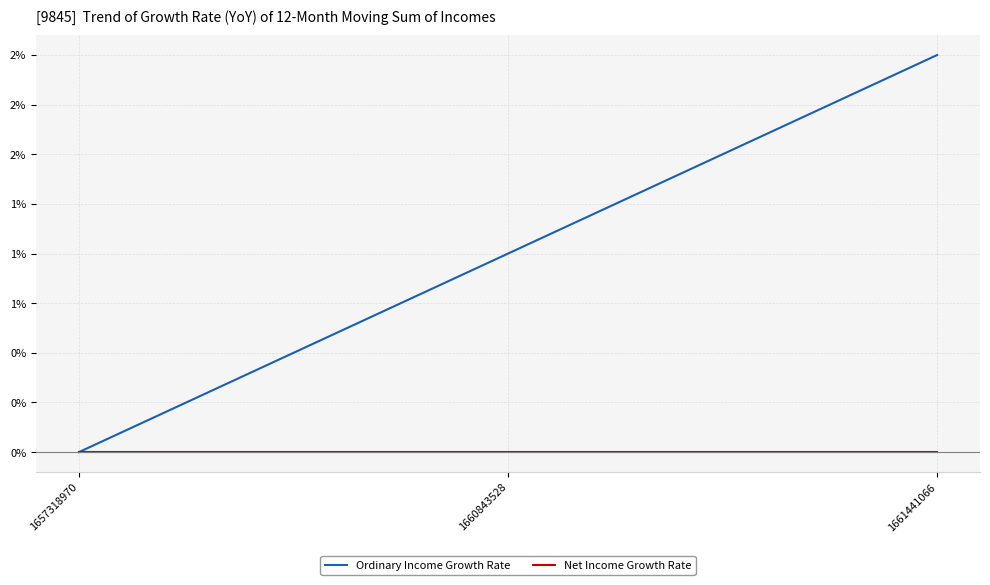

Rank the categories by Ordinary Income Growth Rate value from lowest to highest.

1657318970, 1660843528, 1661441066